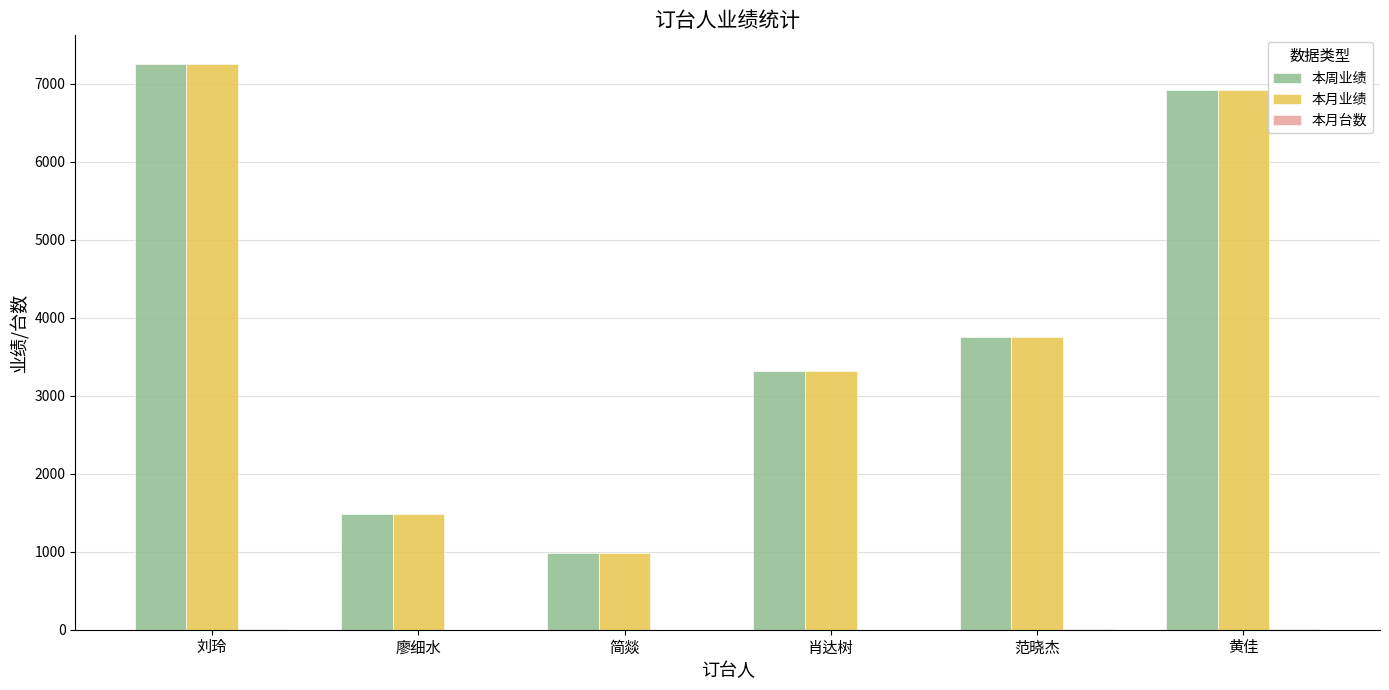

At which category does the chart reach its peak across all series?

刘玲